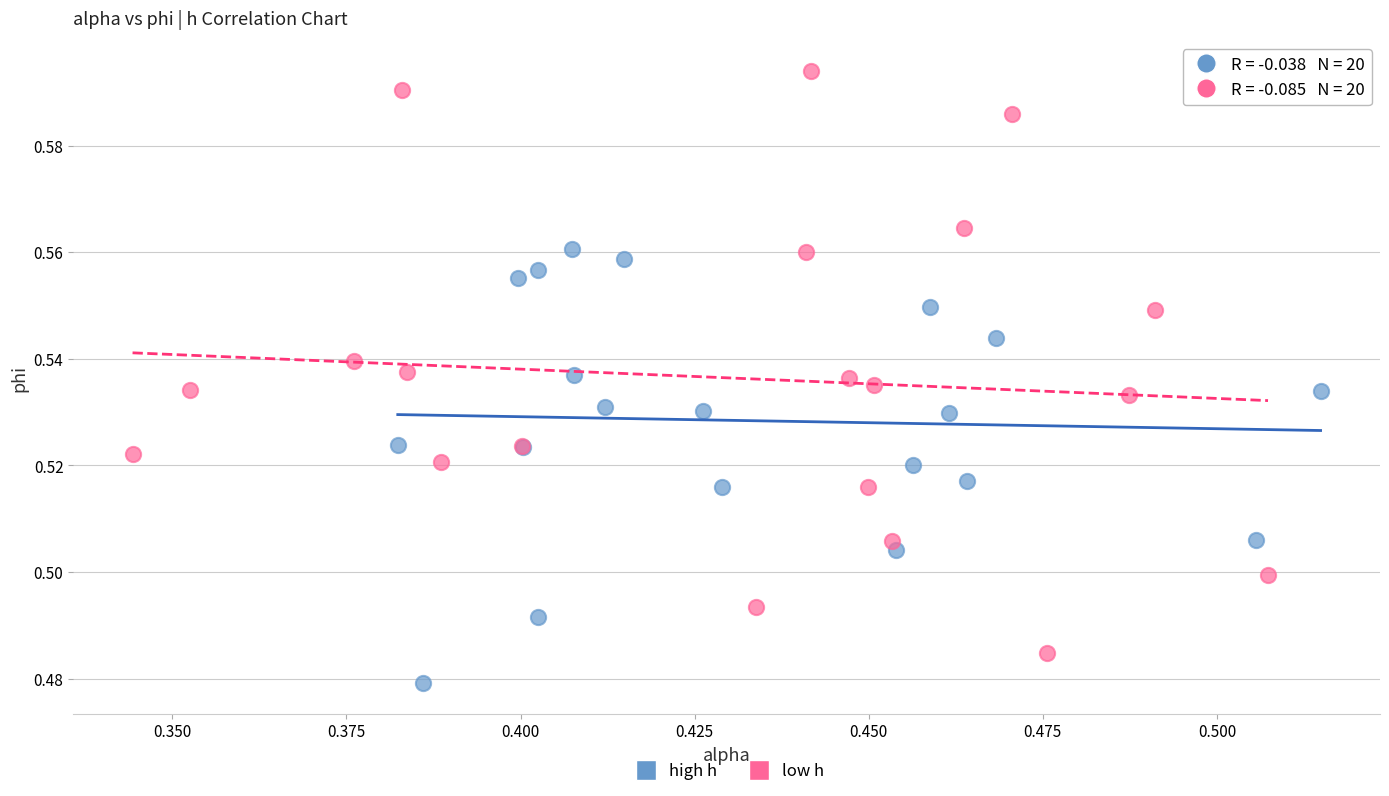

Which series reaches the minimum Y coordinate?

high h